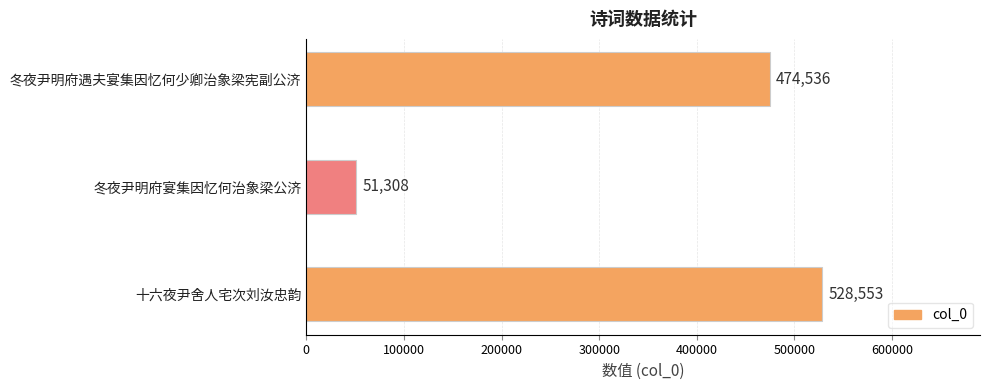

How many distinct data groups are displayed?

1